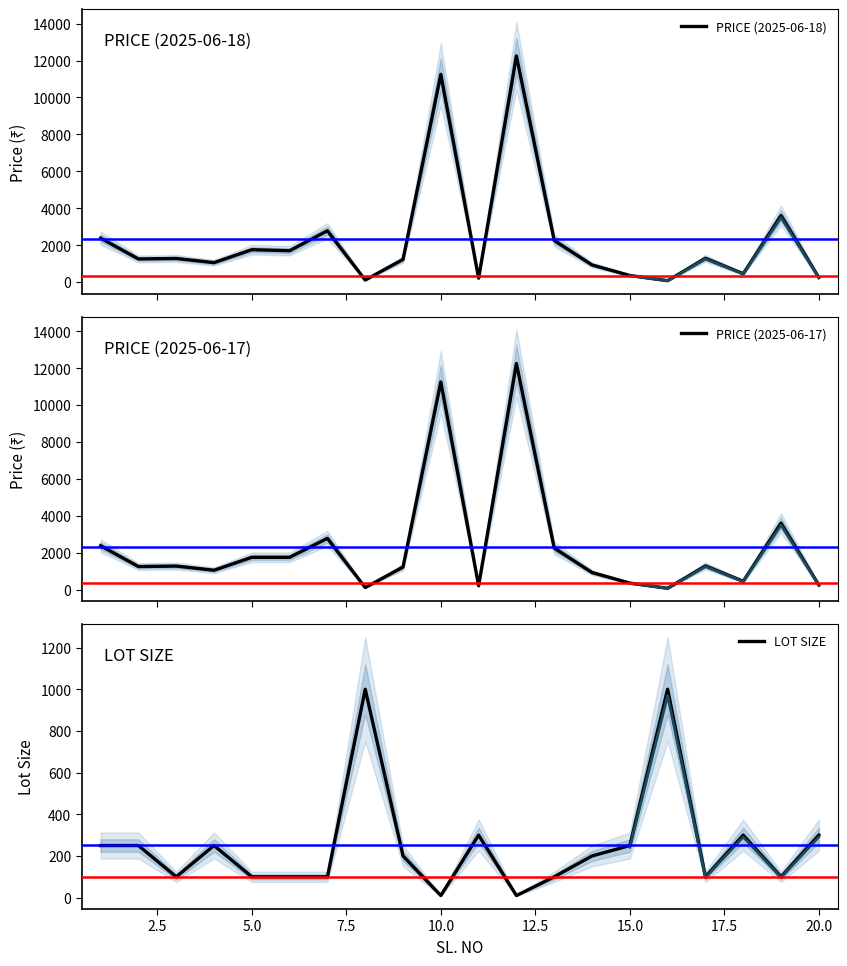

What is the highest value of the LOT SIZE series?

1000